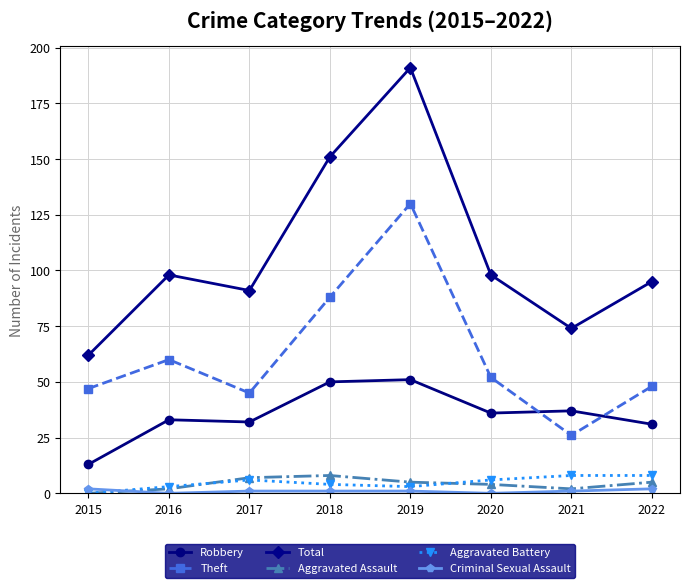

Which series changed the most between 2019 and 2022?

Total